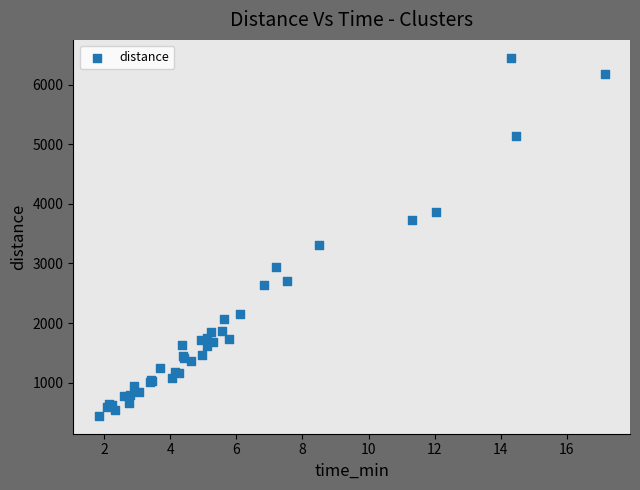

What Y value in the scatter plot is closest to 3447?

3315.8